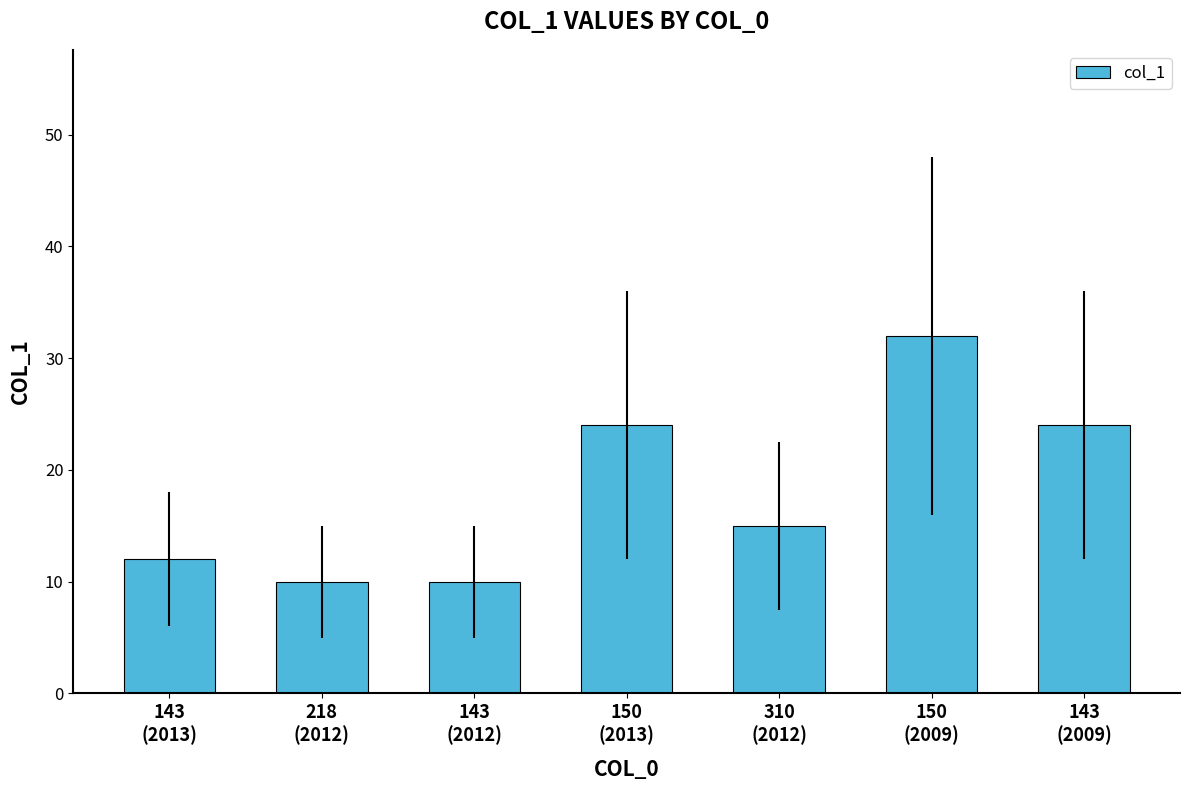

Where does the data first go above 15?

150
(2013)